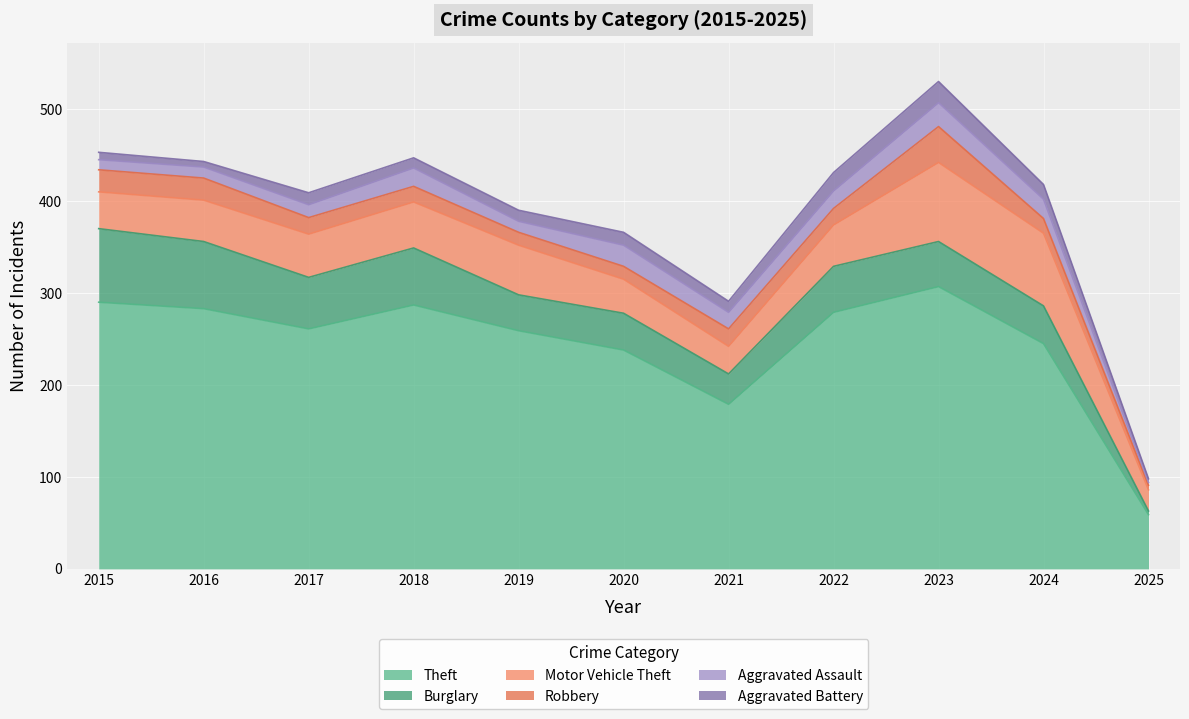

Reading left to right, what are all the values shown in this chart?

Theft: 2015=290	2016=283	2017=261	2018=287	2019=259	2020=238	2021=179	2022=279	2023=307	2024=245	2025=59
Burglary: 2015=80	2016=73	2017=56	2018=62	2019=39	2020=40	2021=33	2022=50	2023=49	2024=41	2025=4
Motor Vehicle Theft: 2015=40	2016=45	2017=47	2018=50	2019=54	2020=37	2021=30	2022=45	2023=86	2024=79	2025=23
Robbery: 2015=24	2016=24	2017=18	2018=17	2019=14	2020=14	2021=19	2022=18	2023=39	2024=16	2025=5
Aggravated Assault: 2015=11	2016=12	2017=14	2018=20	2019=12	2020=23	2021=18	2022=19	2023=26	2024=21	2025=3
Aggravated Battery: 2015=8	2016=6	2017=13	2018=11	2019=12	2020=14	2021=12	2022=20	2023=23	2024=16	2025=4